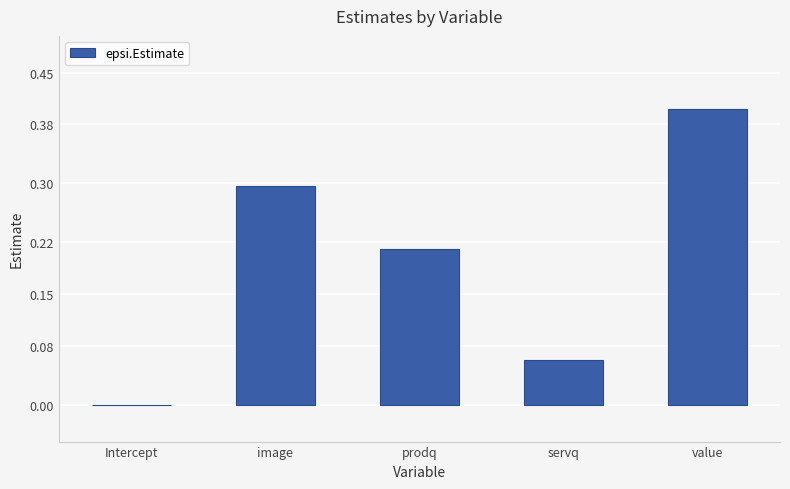

What is the sum of all values?

1.0